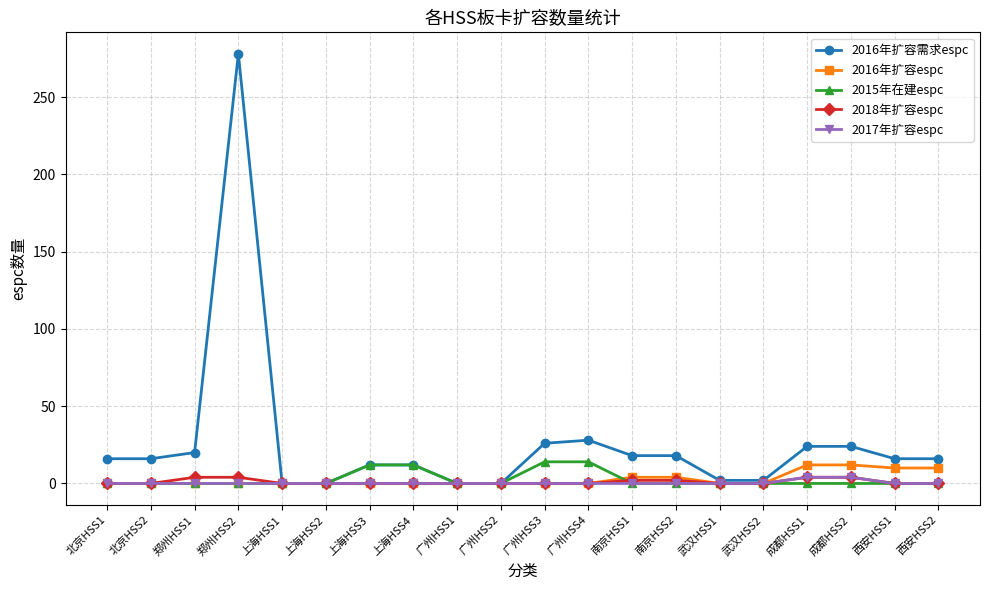

Which series has the largest range (max minus min)?

2016年扩容需求espc